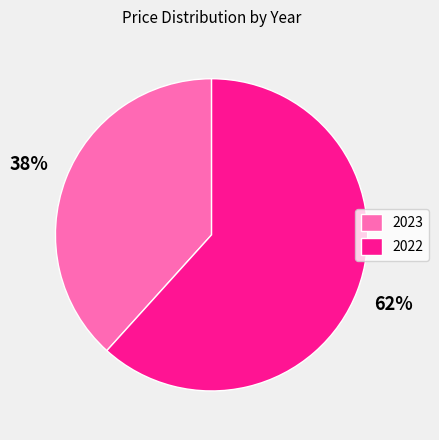

To the nearest percent, what is the combined percentage of 2023 and 2022?

100%